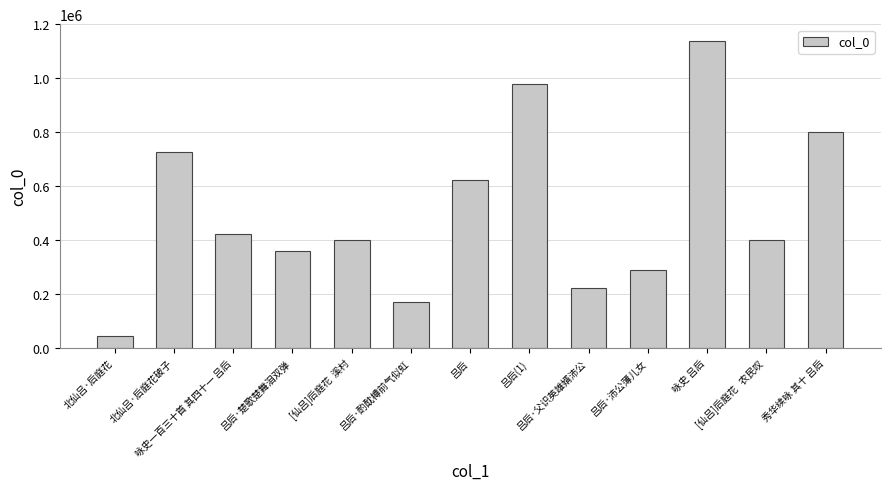

What is the label of the 11th bar from the left?

咏史 吕后